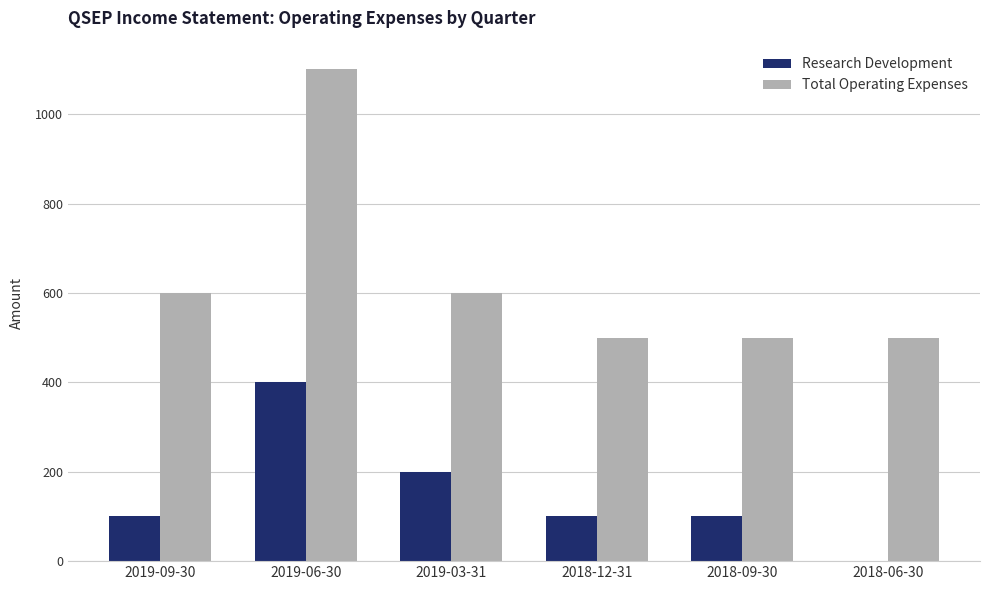

What is the average value of the Total Operating Expenses series?

633